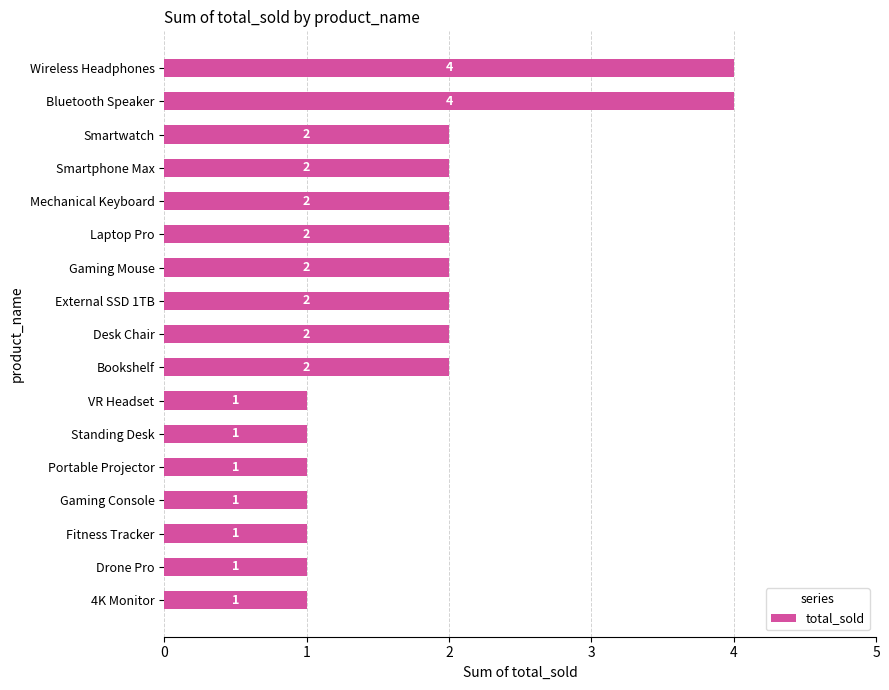

How many bars are there in total?

17